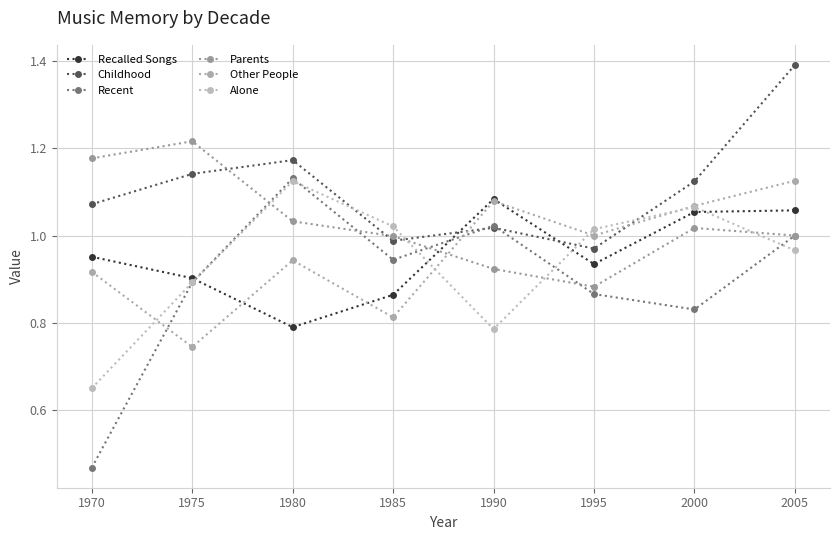

Reading right to left, transcribe all the data shown in this chart.

Recalled Songs: 1.1	1.1	0.9	1.1	0.9	0.8	0.9	1.0
Childhood: 1.4	1.1	1.0	1.0	1.0	1.2	1.1	1.1
Recent: 1.0	0.8	0.9	1.0	0.9	1.1	0.9	0.5
Parents: 1.0	1.0	0.9	0.9	1.0	1.0	1.2	1.2
Other People: 1.1	1.1	1.0	1.1	0.8	0.9	0.7	0.9
Alone: 1.0	1.1	1.0	0.8	1.0	1.1	0.9	0.7